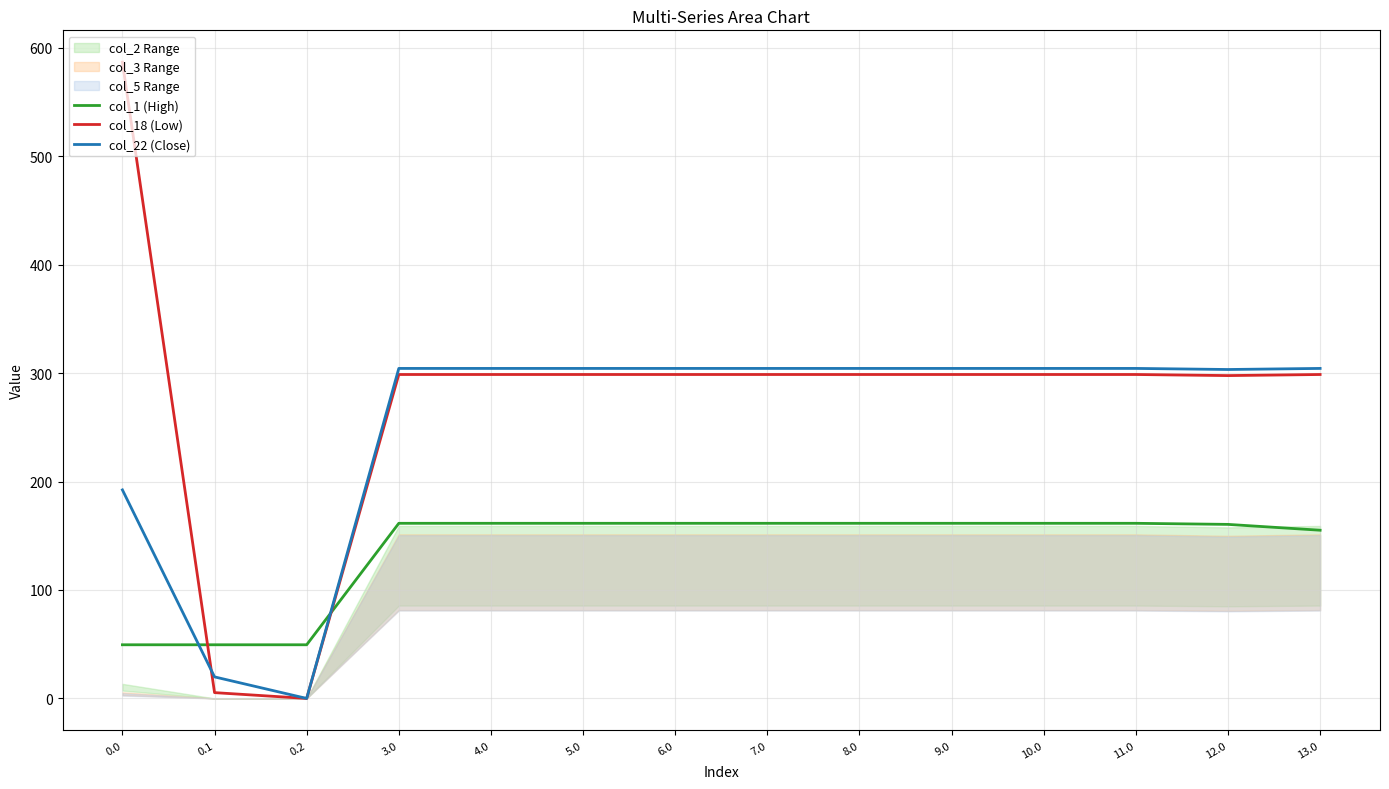

What is the greatest value displayed?

586.7